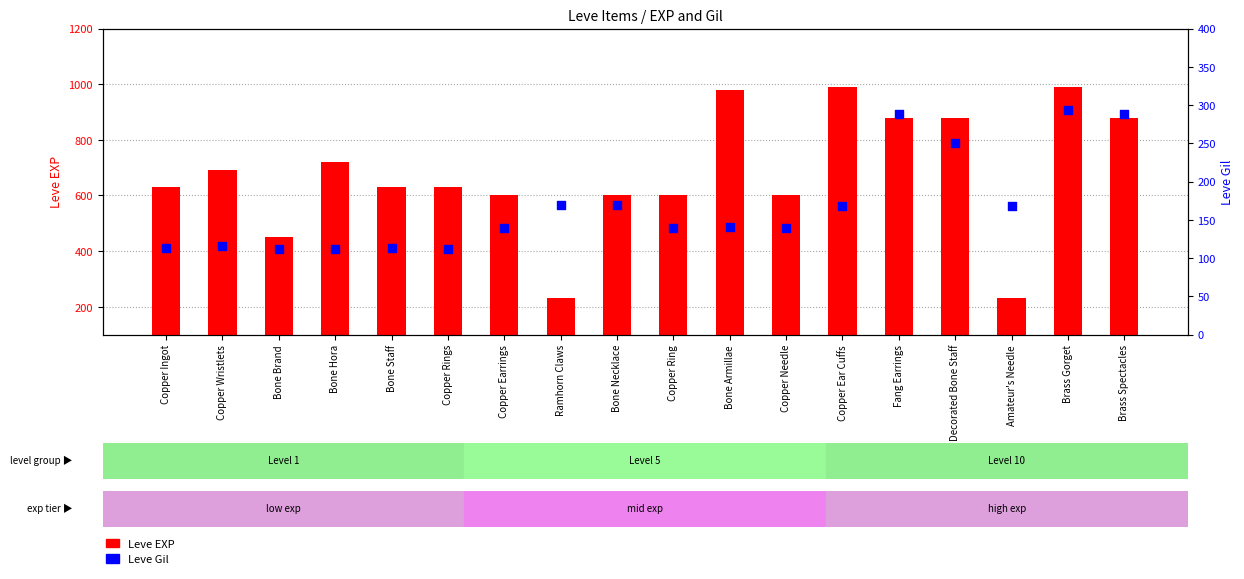

What are all the series names shown in the legend?

Leve EXP, Leve Gil